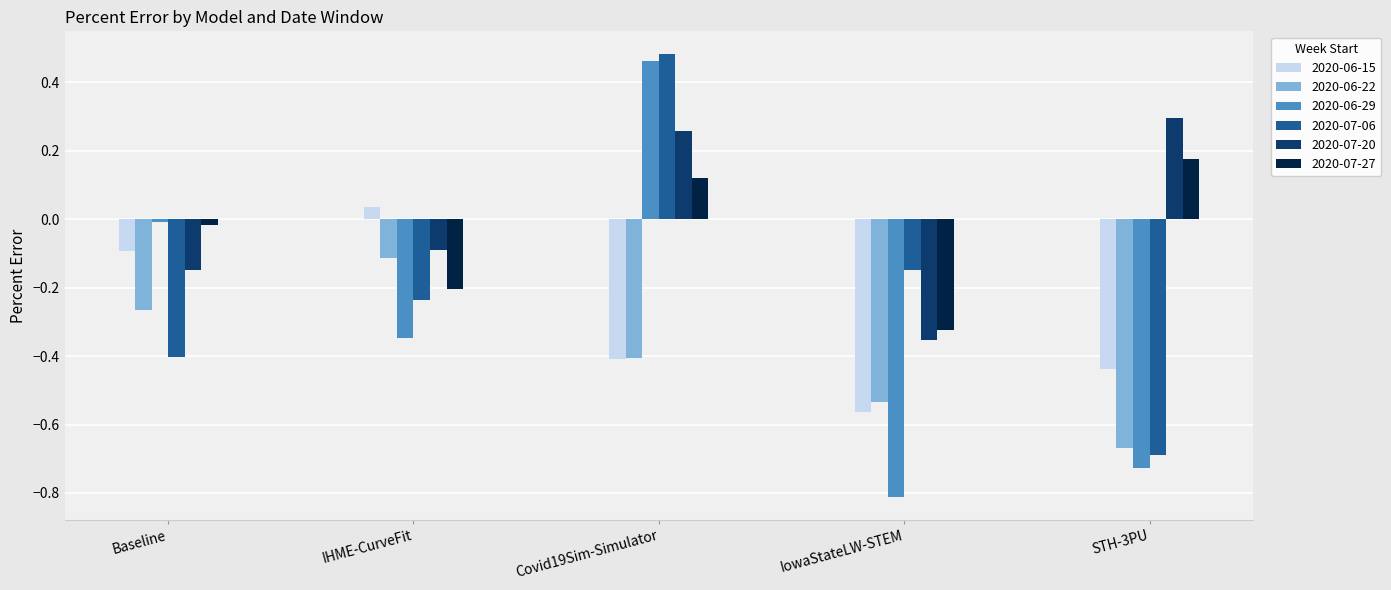

What is the total value across all series at Baseline?

-0.9